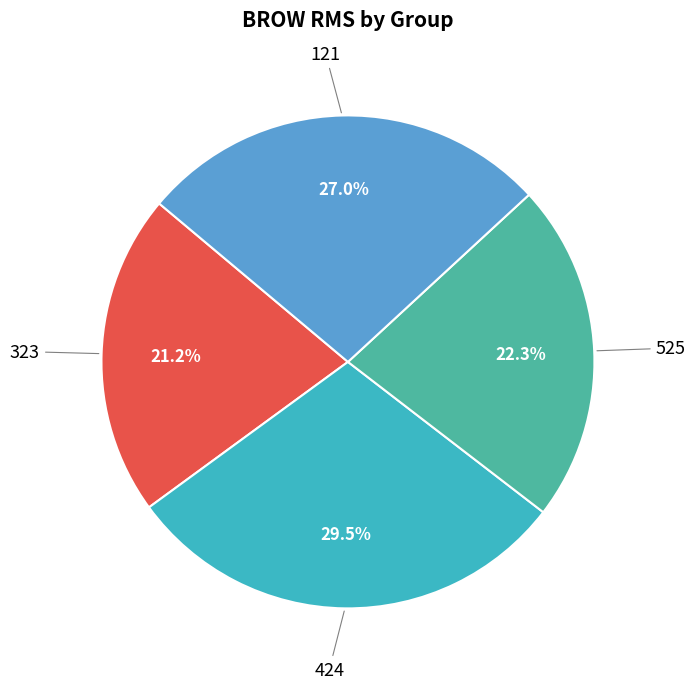

Is there any slice that represents more than half of the pie?

No